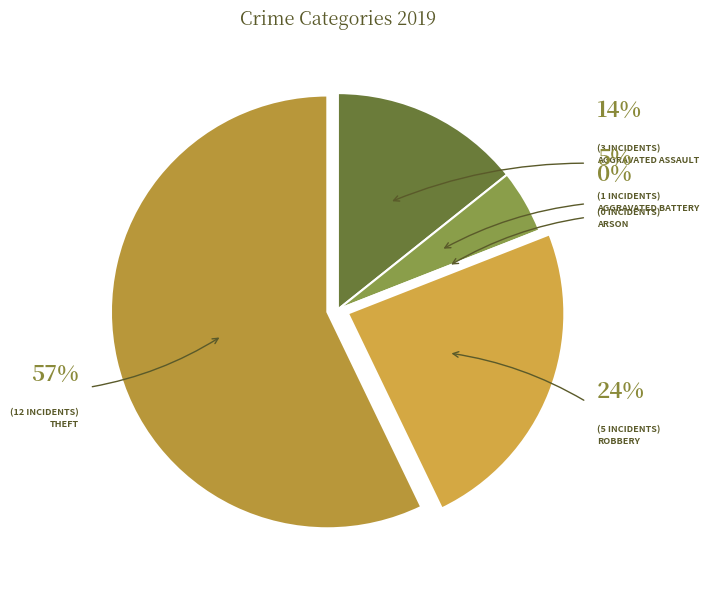

To the nearest percent, what is the combined percentage of Arson and Theft?

57%